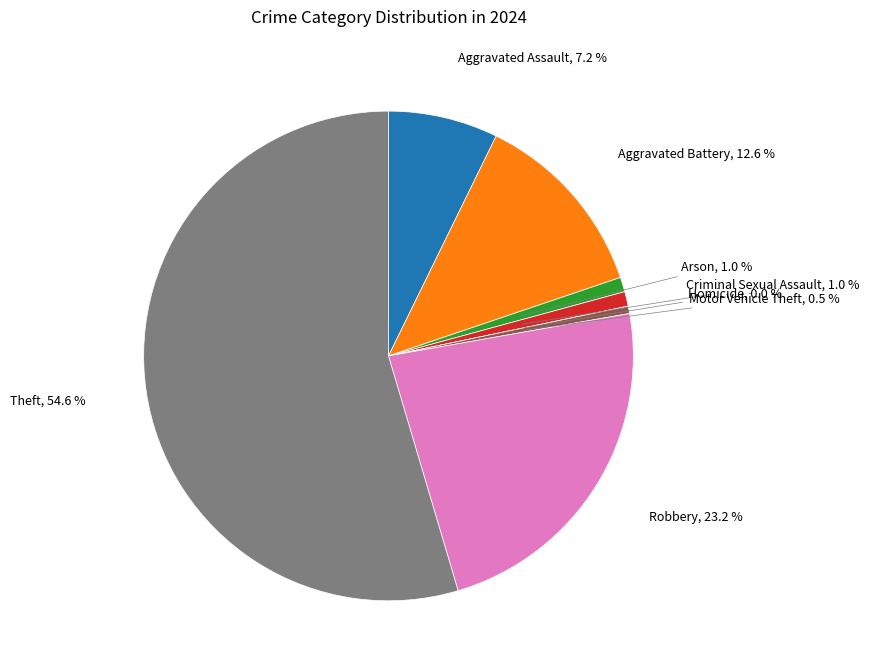

To the nearest percent, what is the combined percentage of Theft and Robbery?

78%